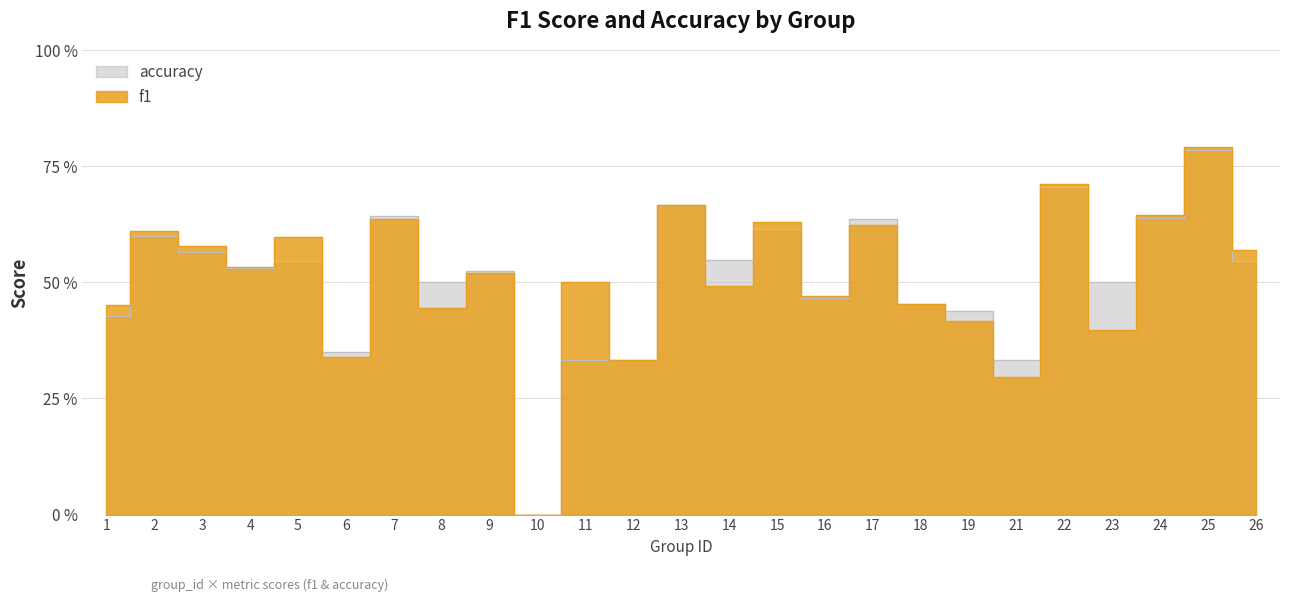

Which category has the lowest value in the f1 series?

10